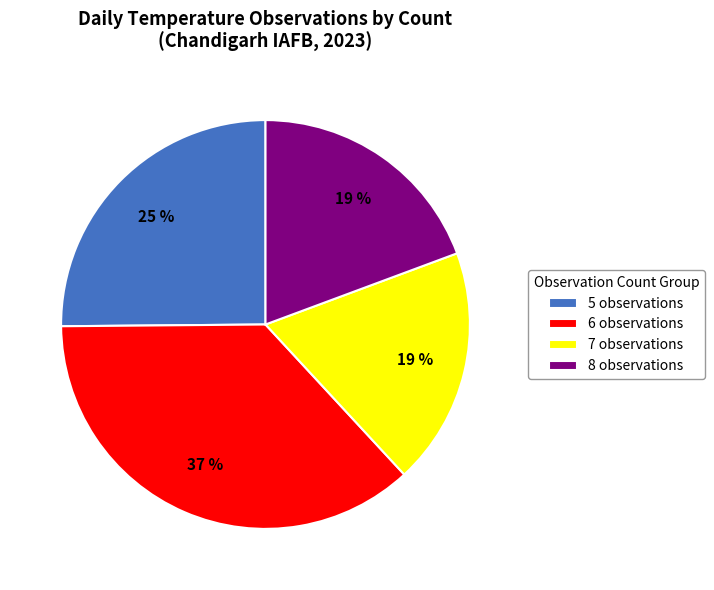

Which category has the biggest portion of the pie?

6